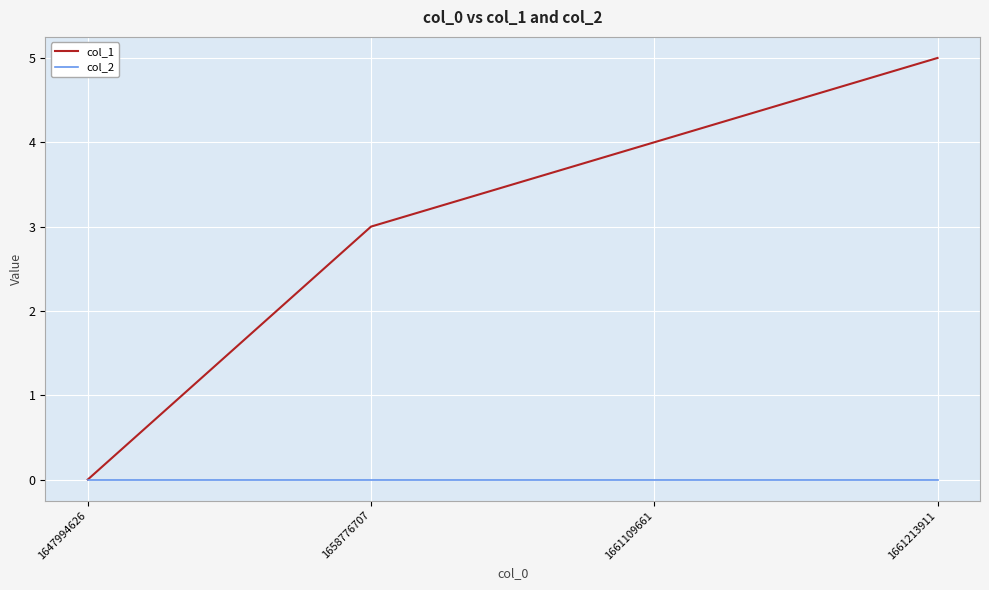

How many lines are shown in the chart?

2